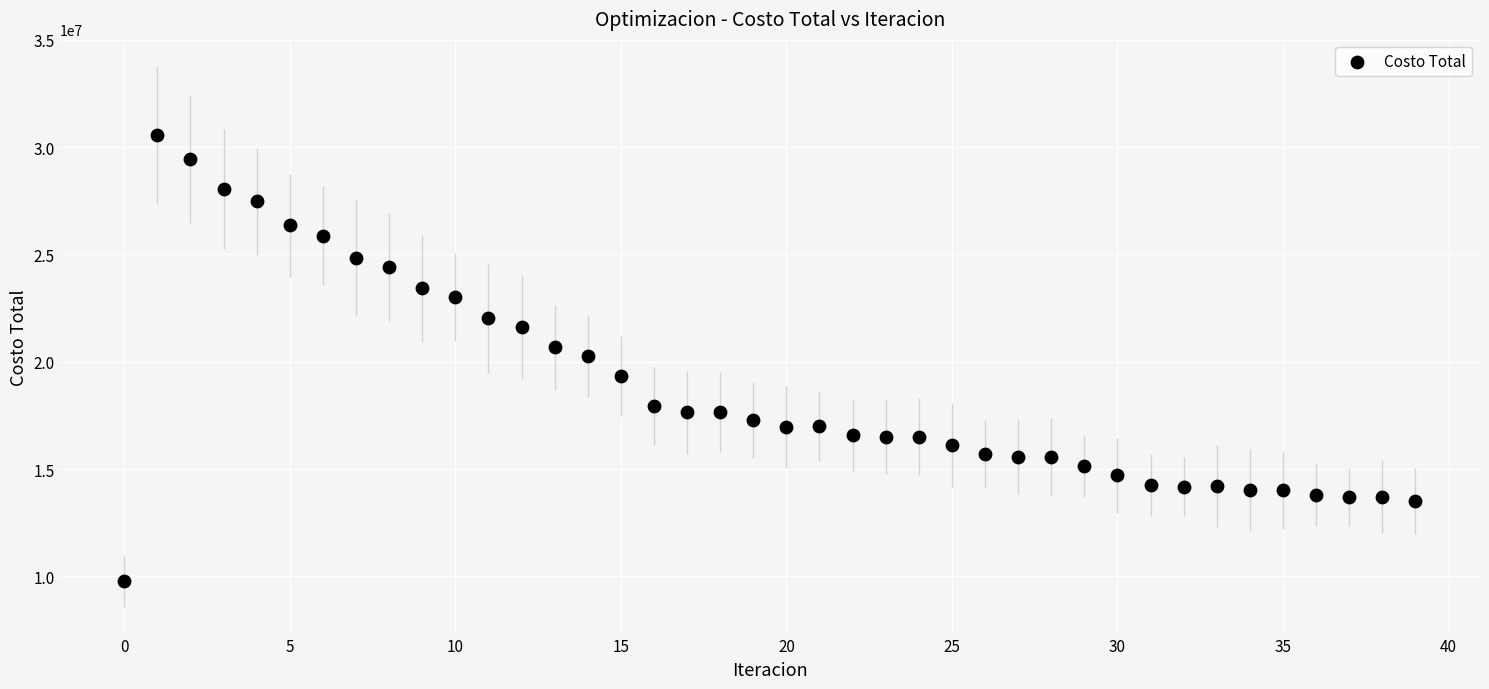

What is the range of Y values (max minus min)?

20770475.8